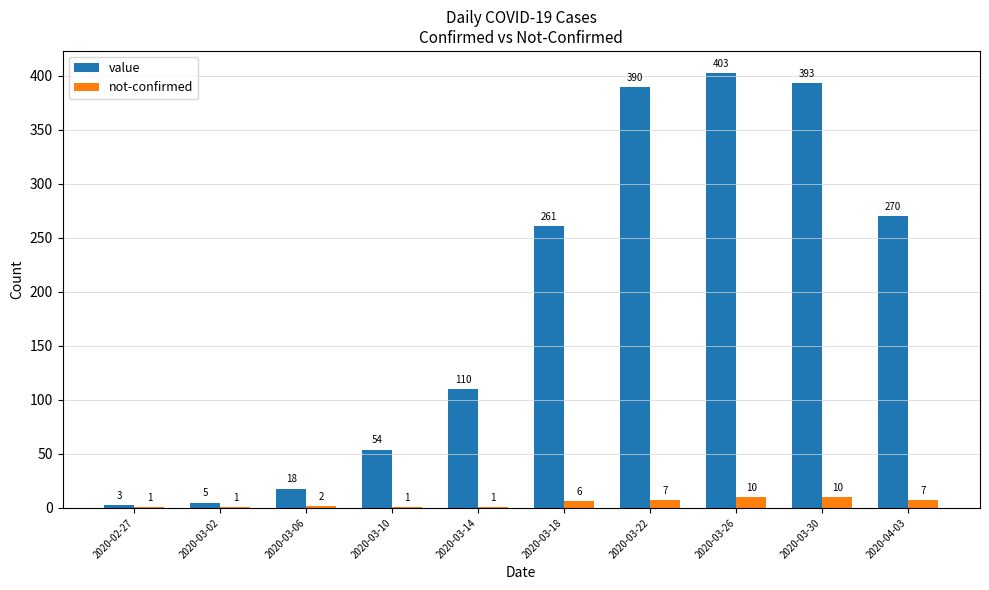

Which series changed the most between 2020-03-06 and 2020-04-03?

value